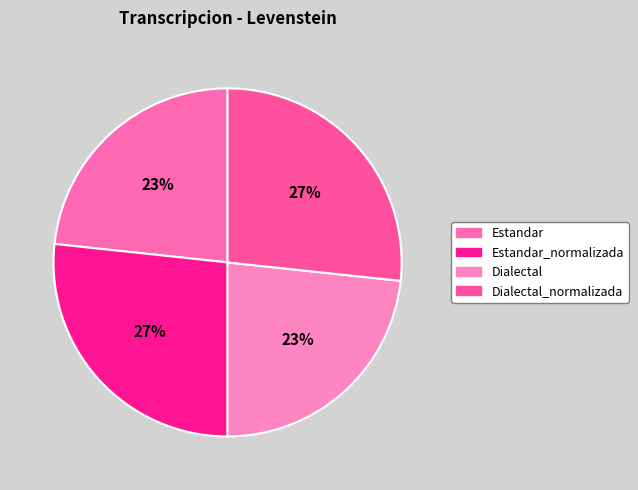

What is the largest slice in the pie chart?

Estandar_normalizada